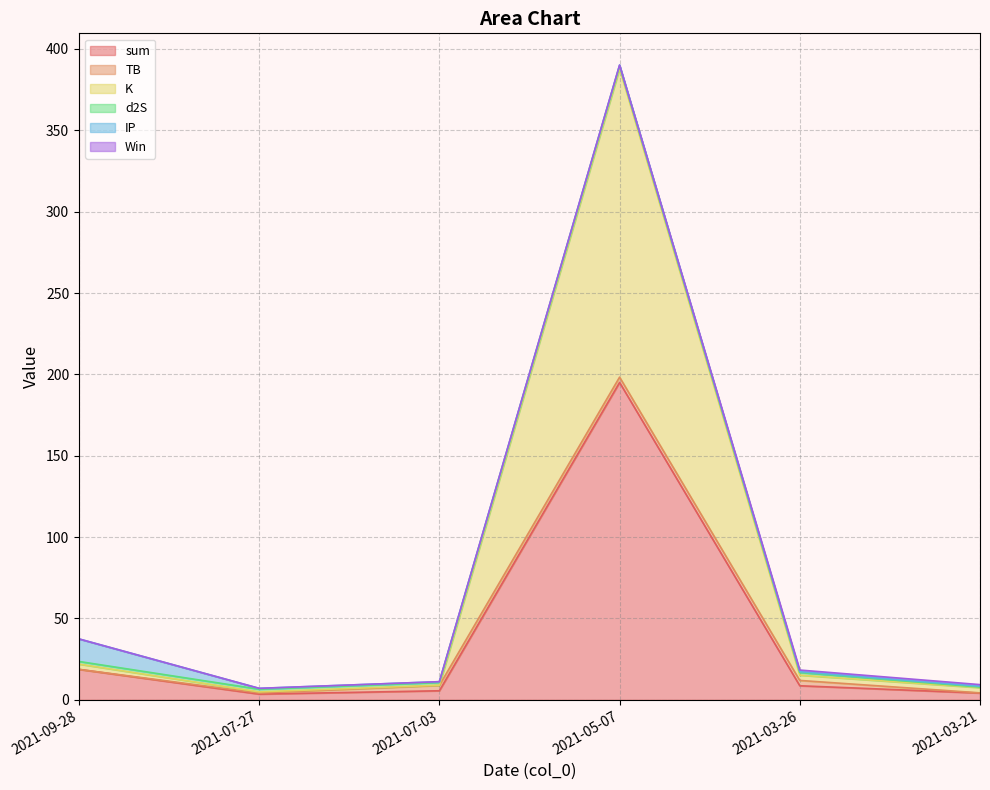

Which category has the lowest value across all series?

2021-09-28